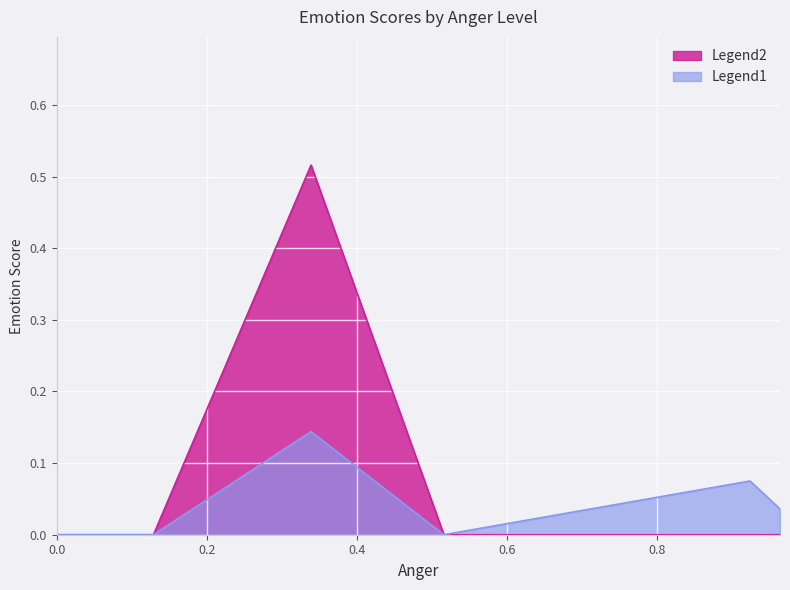

Which series has the widest spread of values?

Legend2